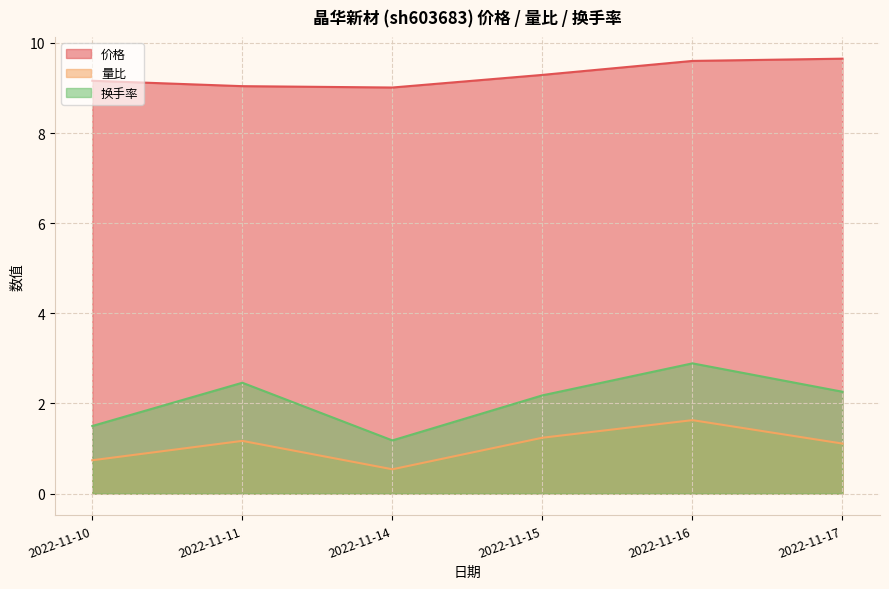

At how many categories does at least one series exceed 6?

6